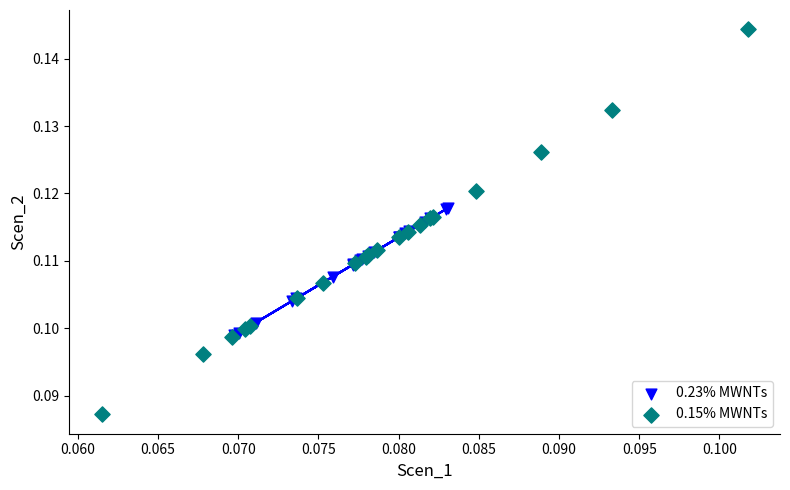

What are all the series names shown in the legend?

0.23% MWNTs, 0.15% MWNTs